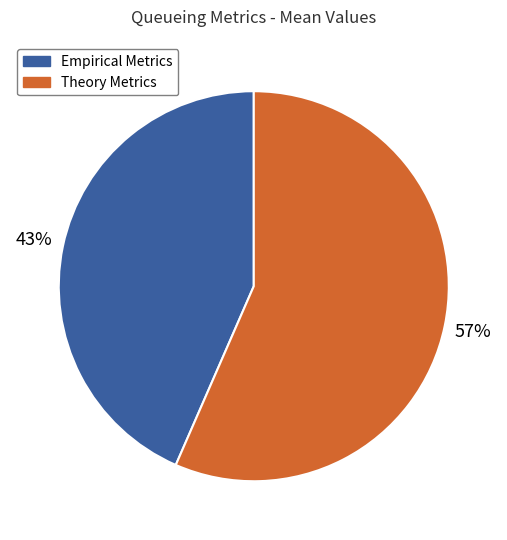

Rank the categories by value from highest to lowest.

Theory Metrics, Empirical Metrics